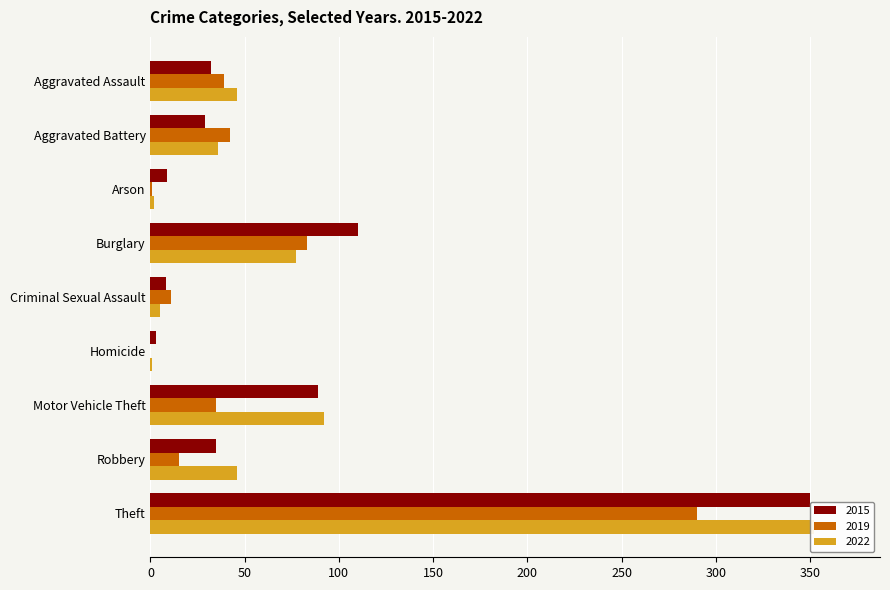

Are the bars horizontal?

Yes